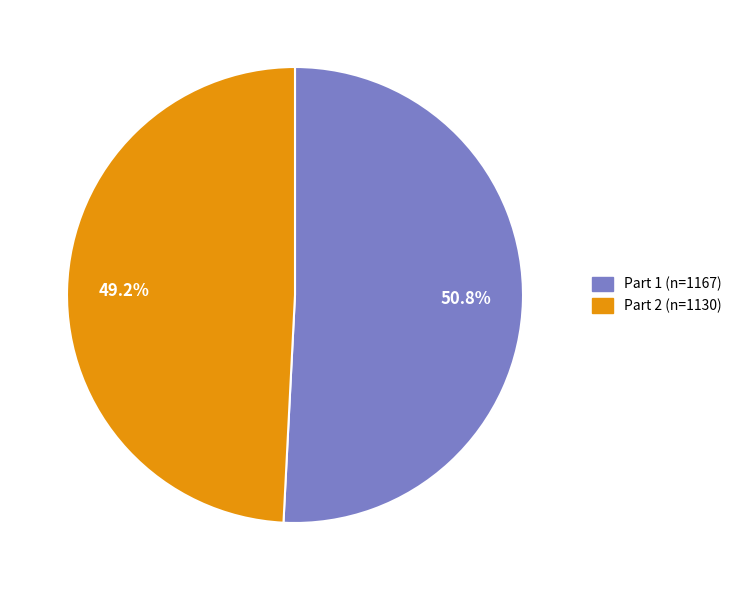

How many slices are in this pie chart?

2